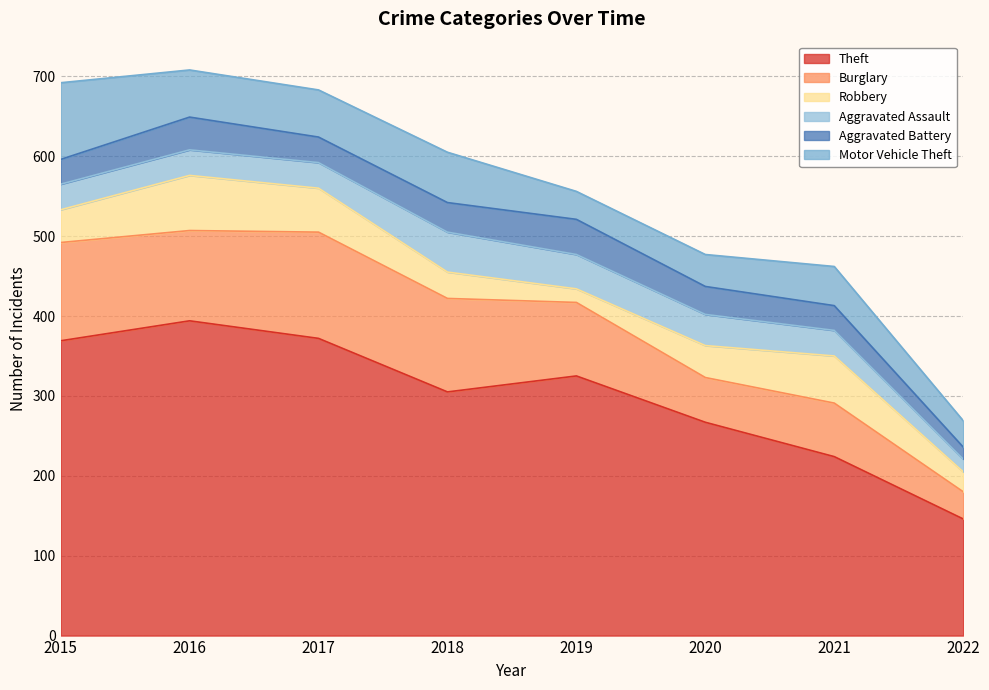

Which category has the lowest value in the Aggravated Assault series?

2022